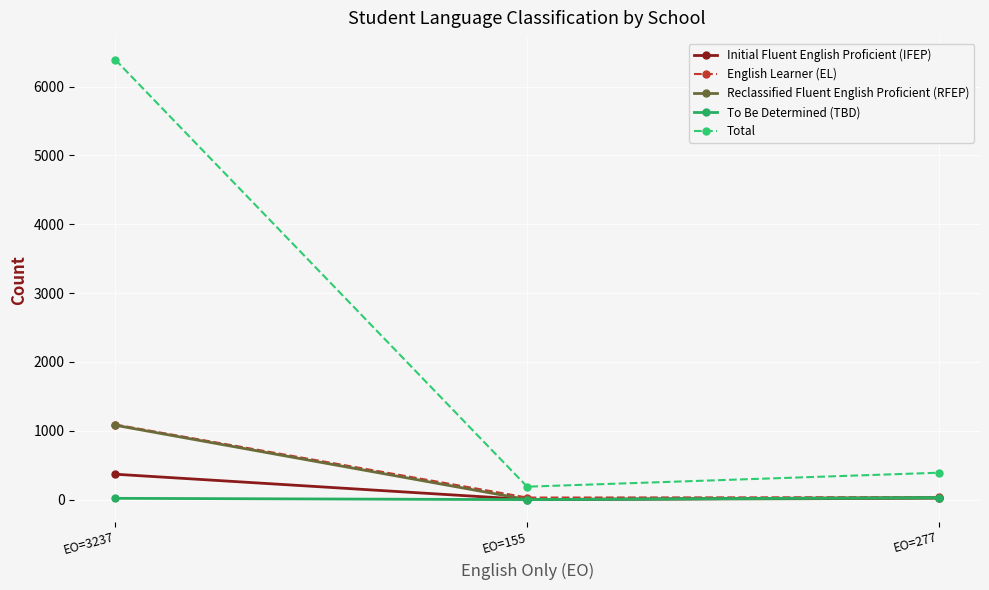

What is the difference between the maximum and minimum values in the English Learner (EL) series?

1060